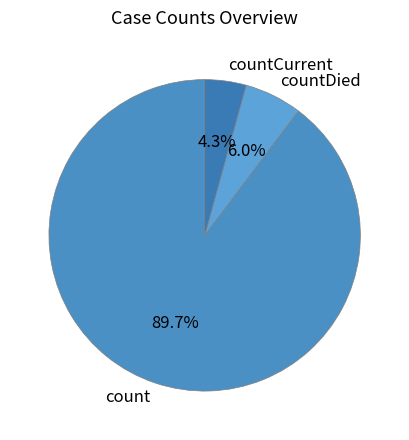

Is there any slice that represents more than half of the pie?

Yes